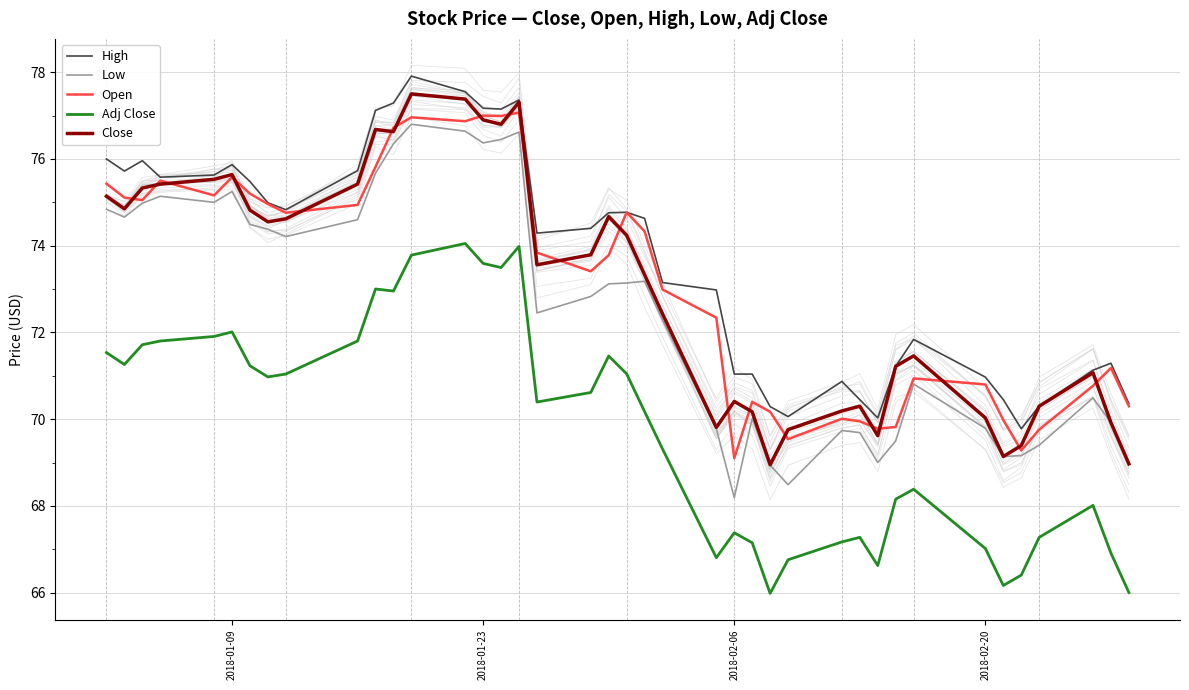

True or false: Low and High intersect in this chart.

False